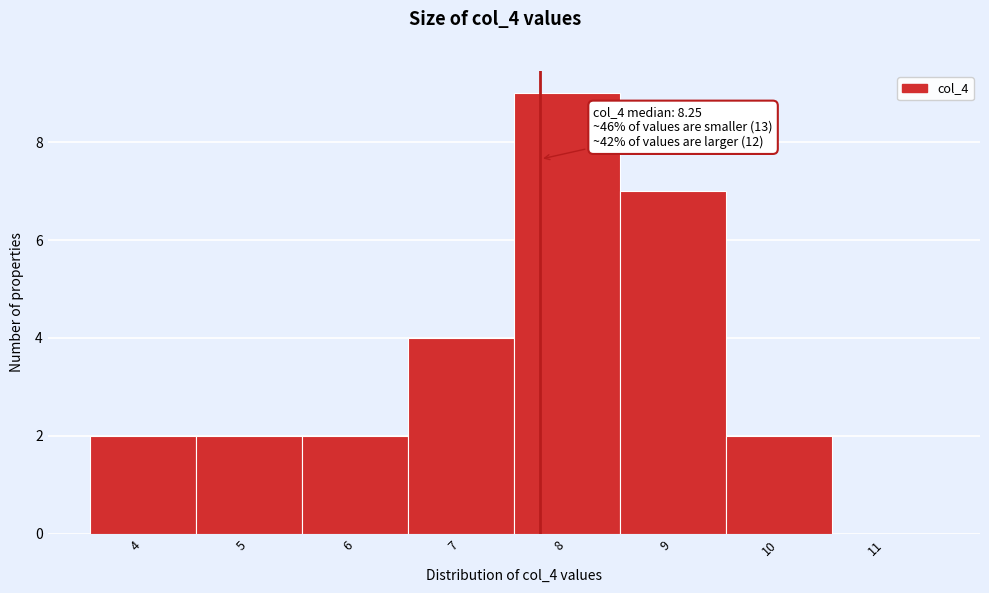

Reading left to right, extract all data points from this chart.

4=2	5=2	6=2	7=4	8=9	9=7	10=2	11=0